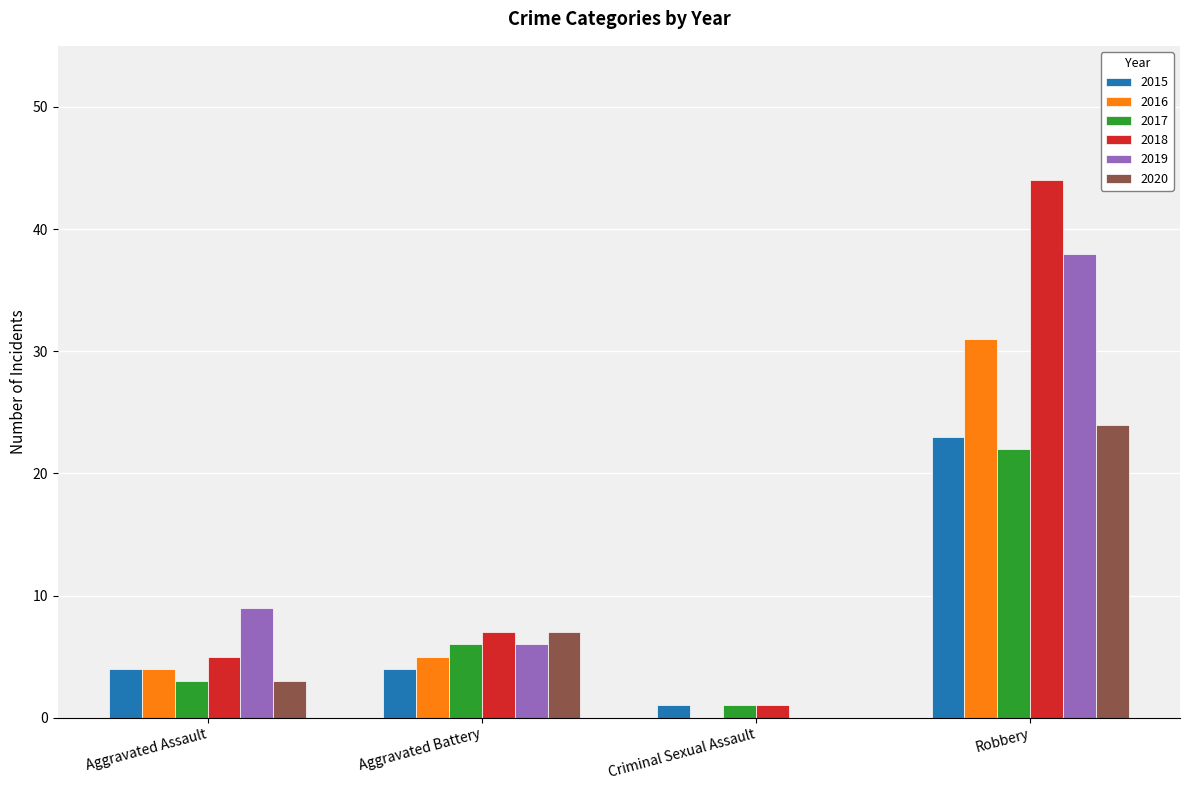

The 2015 series shows 23 at Robbery. True or false?

True